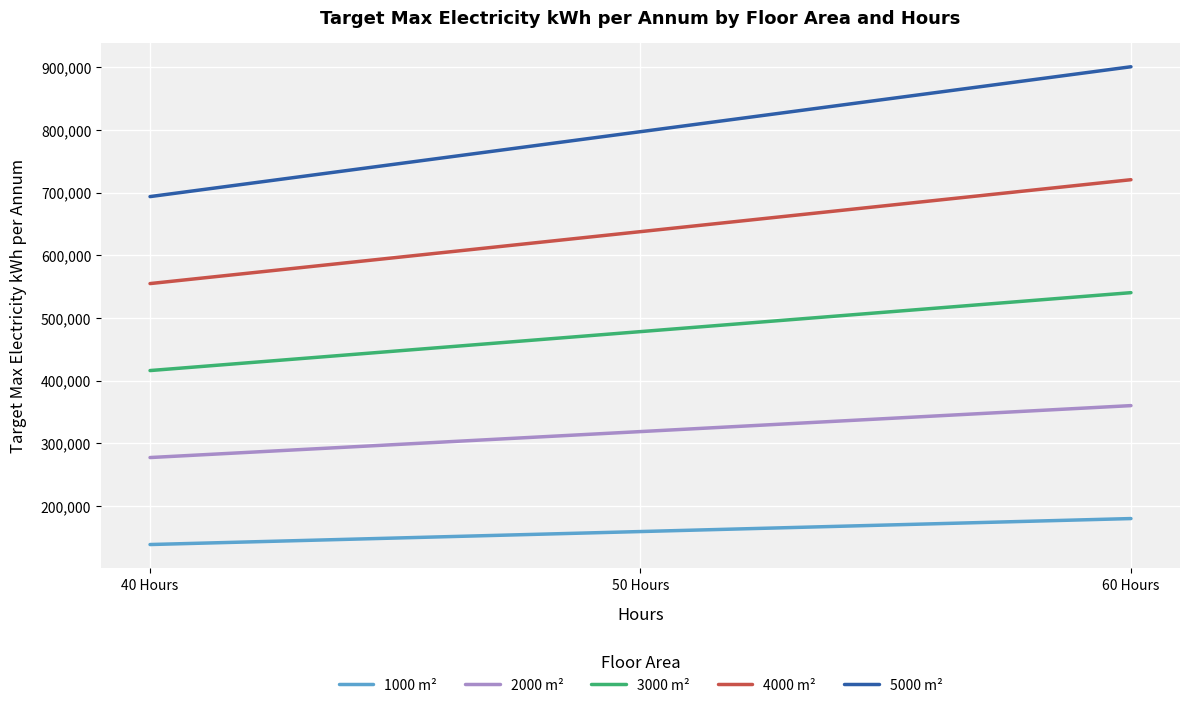

Reading left to right, extract all data points from this chart.

1000 m²: 40 Hours=138725	50 Hours=159433	60 Hours=180140
2000 m²: 40 Hours=277451	50 Hours=318866	60 Hours=360281
3000 m²: 40 Hours=416177	50 Hours=478299	60 Hours=540421
4000 m²: 40 Hours=554902	50 Hours=637732	60 Hours=720562
5000 m²: 40 Hours=693628	50 Hours=797165	60 Hours=900703